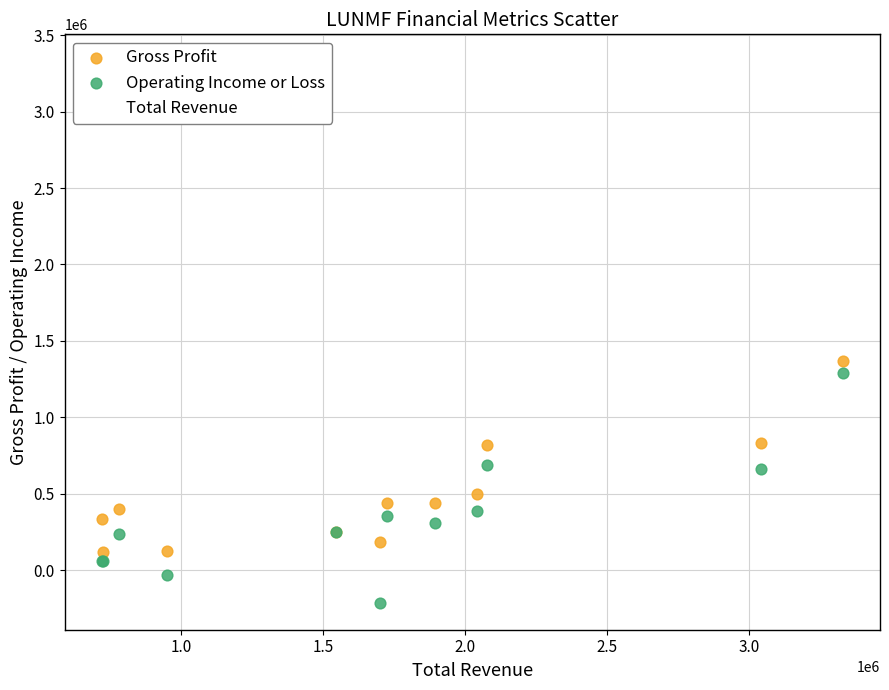

What is the X range (max minus min) for the scatter plot?

2607700